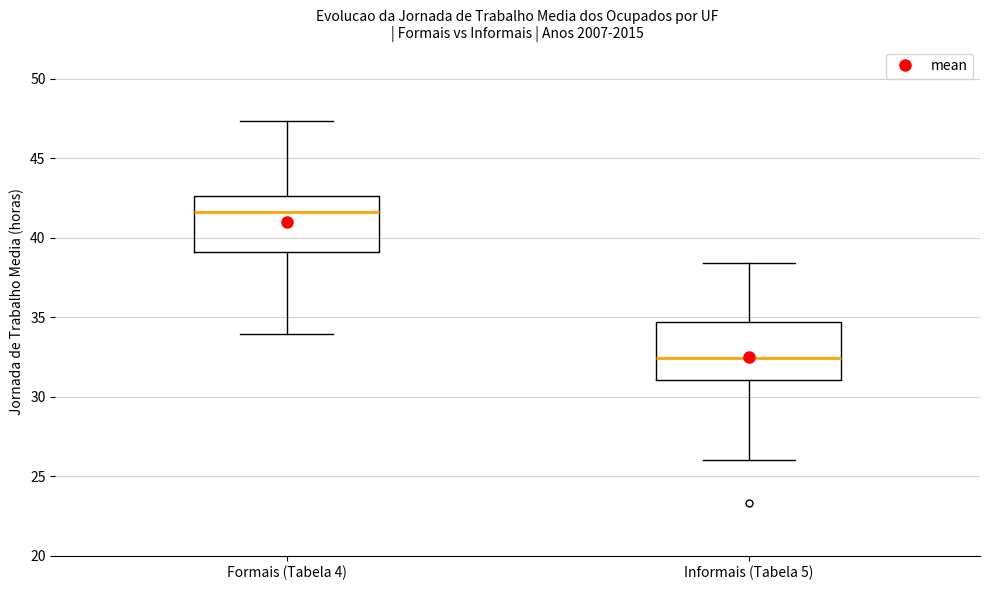

Reading left to right, read every box against the y-axis: the position of its median line, the range the box covers, and the ends of its whiskers. The values are not printed on the chart, so give them approximately, as read against the axis.

Formais (Tabela 4): median 41.5, box 39.0 to 42.5, whiskers 34.0 to 47.5
Informais (Tabela 5): median 32.5, box 31.0 to 34.5, whiskers 26.0 to 38.5